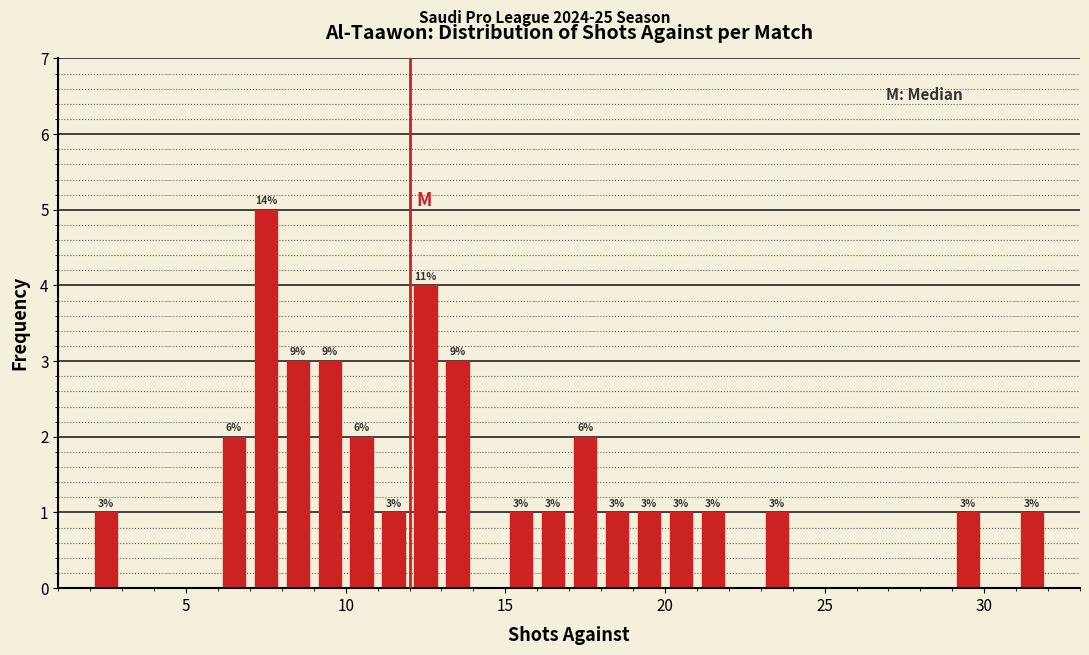

Around what value on the x-axis is the tallest bar? Give the approximate position of its centre, as read against the axis.

7.5